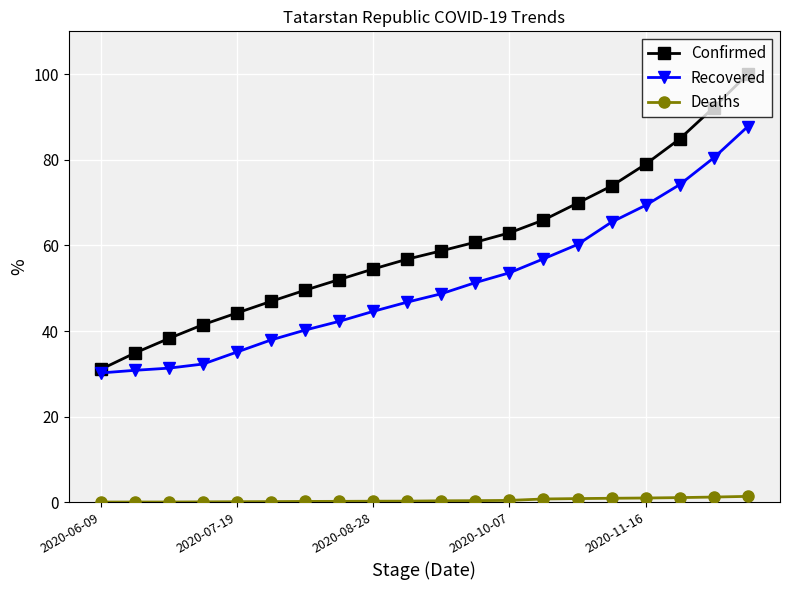

What is the lowest value of the Recovered series?

30.2